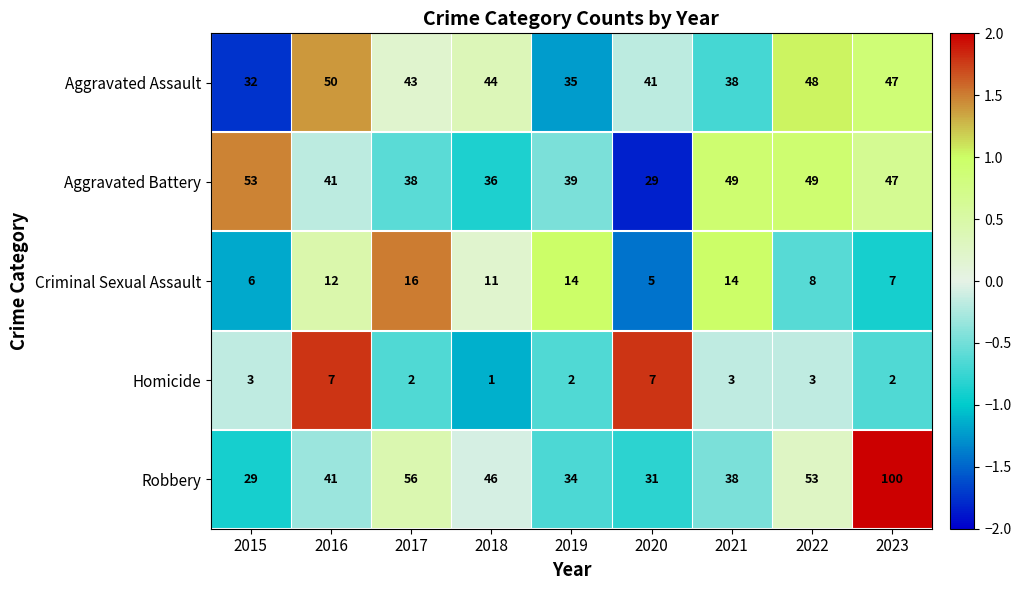

What is the total value across all series at 2022?

161